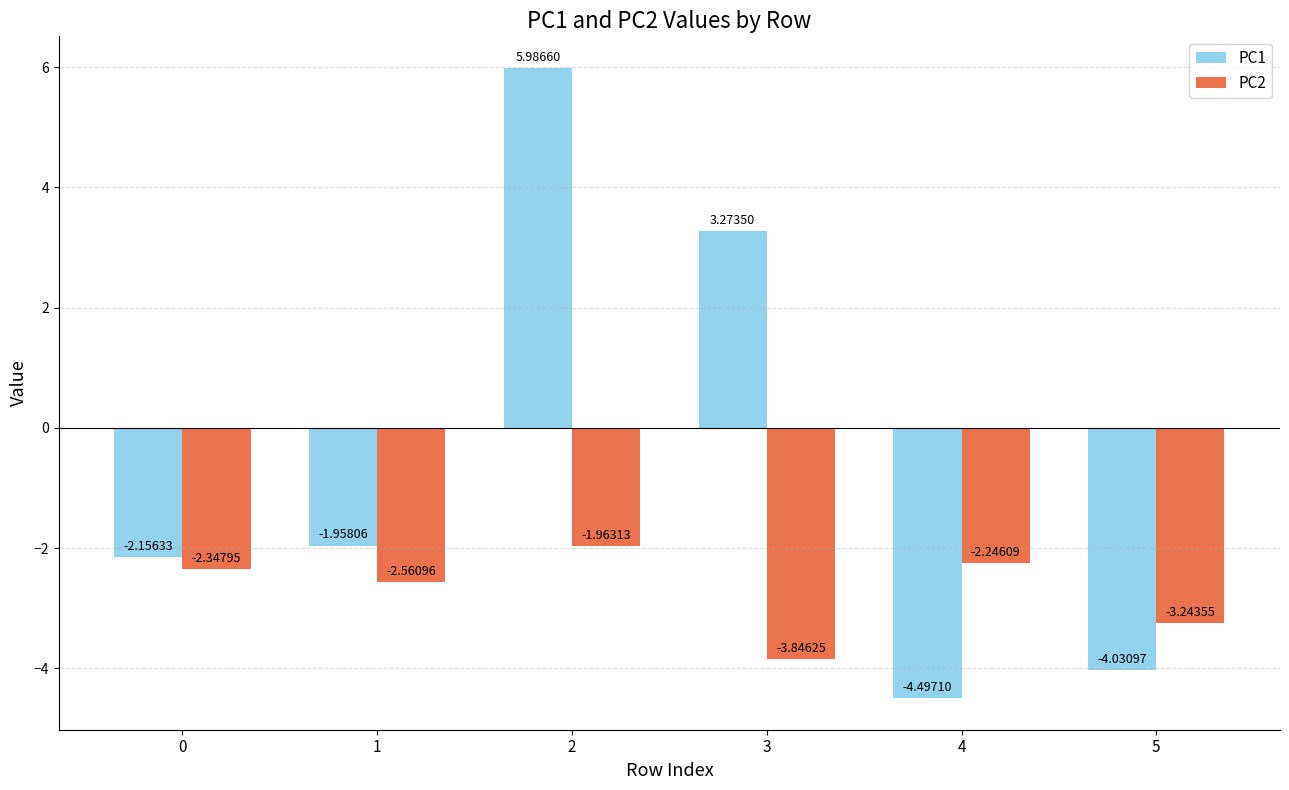

Which label corresponds to the largest value in the chart?

2